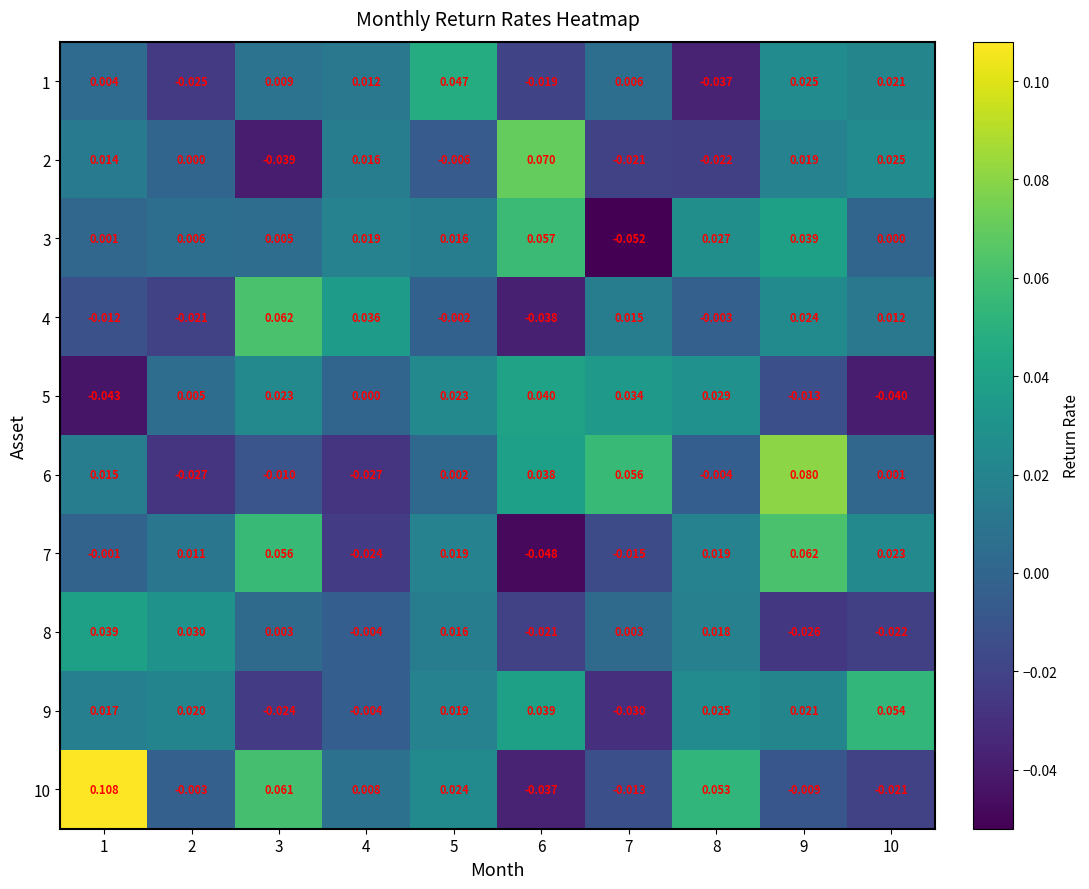

Which series changed the most between 3 and 10?

10